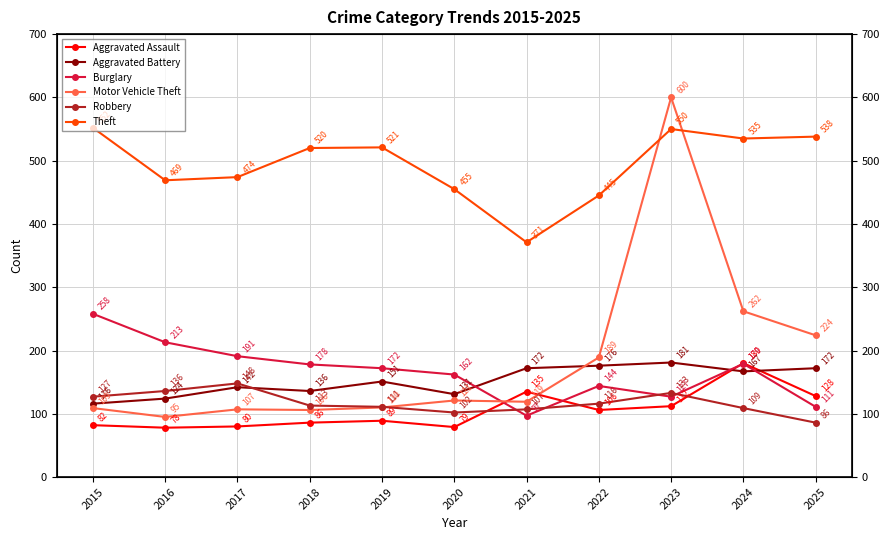

Is it true that Theft equals 302 at 2019?

False